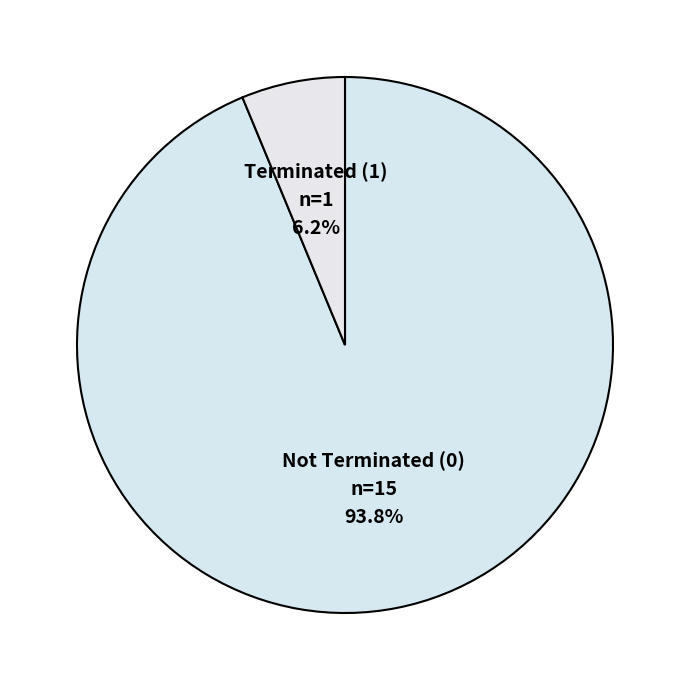

Count the number of slices in the pie.

2